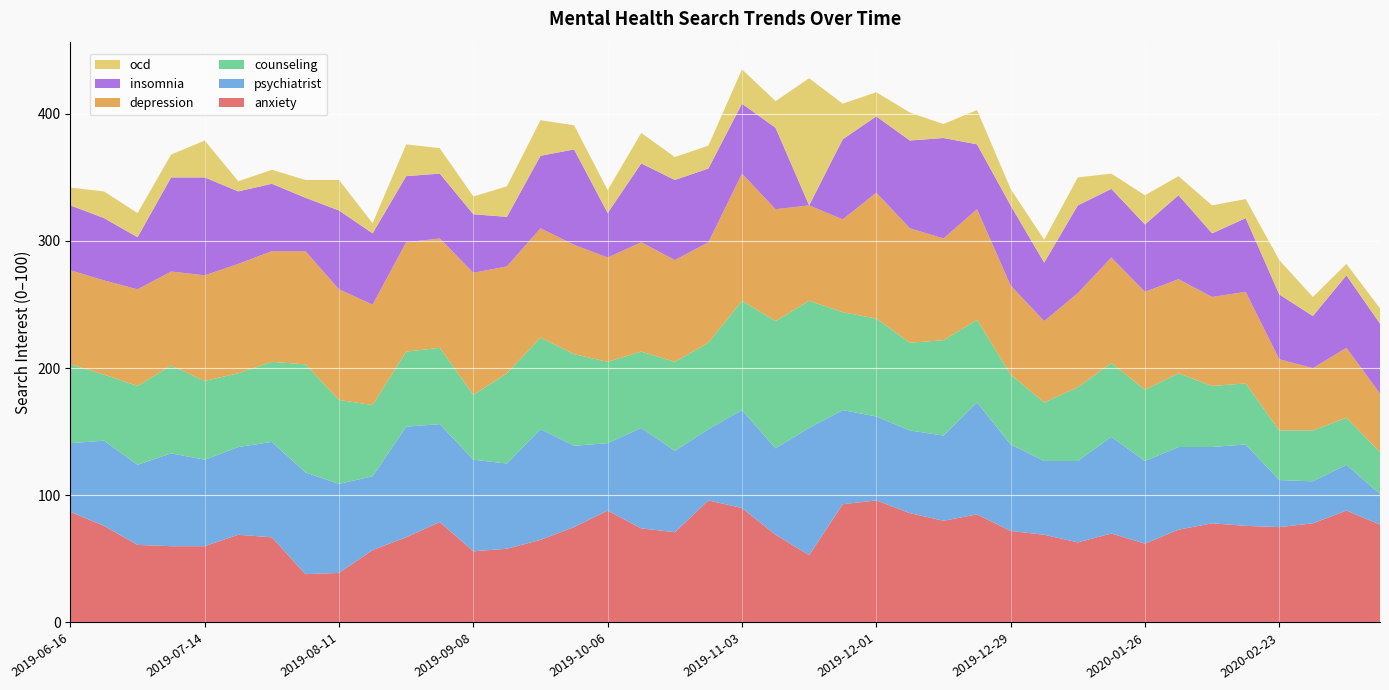

Reading right to left, what are all the values shown in this chart?

anxiety: 2020-03-15=77	2020-03-08=88	2020-03-01=78	2020-02-23=75	2020-02-16=76	2020-02-09=78	2020-02-02=73	2020-01-26=62	2020-01-19=70	2020-01-12=63	2020-01-05=69	2019-12-29=72	2019-12-22=85	2019-12-15=80	2019-12-08=86	2019-12-01=96	2019-11-24=93	2019-11-17=53	2019-11-10=69	2019-11-03=90	2019-10-27=96	2019-10-20=71	2019-10-13=74	2019-10-06=88	2019-09-29=75	2019-09-22=65	2019-09-15=58	2019-09-08=56	2019-09-01=79	2019-08-25=67	2019-08-18=57	2019-08-11=39	2019-08-04=38	2019-07-28=67	2019-07-21=69	2019-07-14=60	2019-07-07=60	2019-06-30=61	2019-06-23=76	2019-06-16=87
psychiatrist: 2020-03-15=24	2020-03-08=36	2020-03-01=33	2020-02-23=37	2020-02-16=64	2020-02-09=60	2020-02-02=65	2020-01-26=65	2020-01-19=76	2020-01-12=64	2020-01-05=58	2019-12-29=68	2019-12-22=88	2019-12-15=67	2019-12-08=65	2019-12-01=66	2019-11-24=74	2019-11-17=100	2019-11-10=68	2019-11-03=77	2019-10-27=56	2019-10-20=64	2019-10-13=79	2019-10-06=53	2019-09-29=64	2019-09-22=87	2019-09-15=67	2019-09-08=72	2019-09-01=77	2019-08-25=87	2019-08-18=58	2019-08-11=70	2019-08-04=80	2019-07-28=75	2019-07-21=69	2019-07-14=68	2019-07-07=73	2019-06-30=63	2019-06-23=67	2019-06-16=54
counseling: 2020-03-15=33	2020-03-08=37	2020-03-01=40	2020-02-23=39	2020-02-16=48	2020-02-09=48	2020-02-02=58	2020-01-26=56	2020-01-19=58	2020-01-12=58	2020-01-05=46	2019-12-29=55	2019-12-22=65	2019-12-15=75	2019-12-08=69	2019-12-01=77	2019-11-24=77	2019-11-17=100	2019-11-10=100	2019-11-03=86	2019-10-27=68	2019-10-20=70	2019-10-13=60	2019-10-06=64	2019-09-29=72	2019-09-22=72	2019-09-15=71	2019-09-08=51	2019-09-01=60	2019-08-25=59	2019-08-18=56	2019-08-11=66	2019-08-04=85	2019-07-28=63	2019-07-21=58	2019-07-14=62	2019-07-07=69	2019-06-30=62	2019-06-23=52	2019-06-16=62
depression: 2020-03-15=46	2020-03-08=55	2020-03-01=49	2020-02-23=56	2020-02-16=72	2020-02-09=70	2020-02-02=74	2020-01-26=77	2020-01-19=83	2020-01-12=74	2020-01-05=64	2019-12-29=70	2019-12-22=87	2019-12-15=80	2019-12-08=90	2019-12-01=99	2019-11-24=73	2019-11-17=75	2019-11-10=88	2019-11-03=100	2019-10-27=79	2019-10-20=80	2019-10-13=86	2019-10-06=82	2019-09-29=86	2019-09-22=86	2019-09-15=84	2019-09-08=96	2019-09-01=86	2019-08-25=86	2019-08-18=79	2019-08-11=87	2019-08-04=89	2019-07-28=87	2019-07-21=86	2019-07-14=83	2019-07-07=74	2019-06-30=76	2019-06-23=74	2019-06-16=74
insomnia: 2020-03-15=55	2020-03-08=57	2020-03-01=41	2020-02-23=51	2020-02-16=58	2020-02-09=50	2020-02-02=66	2020-01-26=53	2020-01-19=54	2020-01-12=69	2020-01-05=46	2019-12-29=63	2019-12-22=51	2019-12-15=79	2019-12-08=69	2019-12-01=60	2019-11-24=63	2019-11-17=0	2019-11-10=64	2019-11-03=55	2019-10-27=58	2019-10-20=63	2019-10-13=62	2019-10-06=35	2019-09-29=75	2019-09-22=57	2019-09-15=39	2019-09-08=46	2019-09-01=51	2019-08-25=52	2019-08-18=56	2019-08-11=62	2019-08-04=42	2019-07-28=53	2019-07-21=57	2019-07-14=77	2019-07-07=74	2019-06-30=41	2019-06-23=49	2019-06-16=51
ocd: 2020-03-15=12	2020-03-08=9	2020-03-01=15	2020-02-23=27	2020-02-16=15	2020-02-09=22	2020-02-02=15	2020-01-26=23	2020-01-19=12	2020-01-12=22	2020-01-05=18	2019-12-29=13	2019-12-22=27	2019-12-15=11	2019-12-08=22	2019-12-01=19	2019-11-24=28	2019-11-17=100	2019-11-10=21	2019-11-03=27	2019-10-27=18	2019-10-20=18	2019-10-13=24	2019-10-06=18	2019-09-29=19	2019-09-22=28	2019-09-15=24	2019-09-08=14	2019-09-01=20	2019-08-25=25	2019-08-18=8	2019-08-11=24	2019-08-04=14	2019-07-28=11	2019-07-21=8	2019-07-14=29	2019-07-07=18	2019-06-30=19	2019-06-23=21	2019-06-16=14